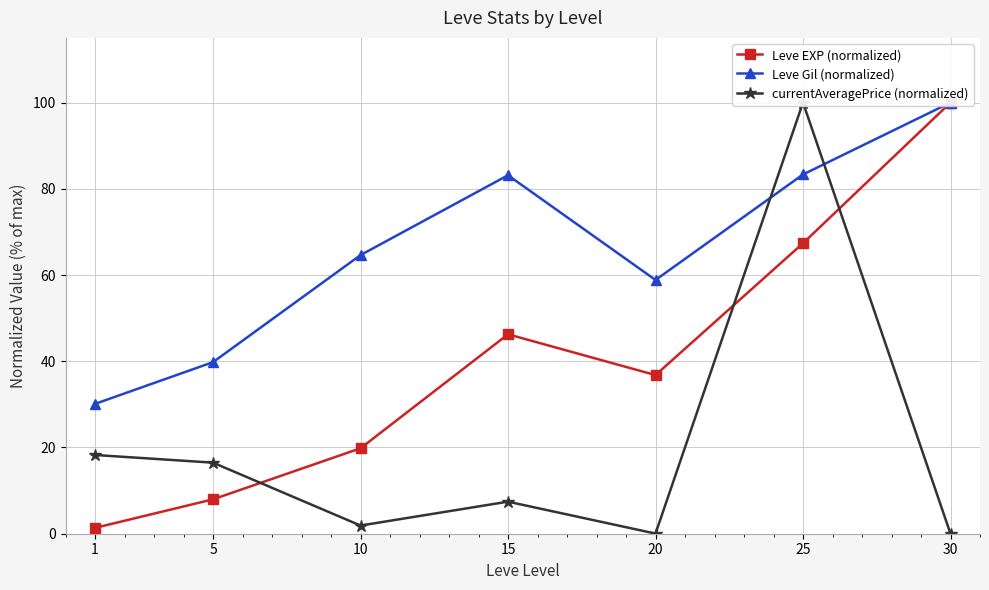

How many intersections are there between currentAveragePrice (normalized) and Leve Gil (normalized)?

2